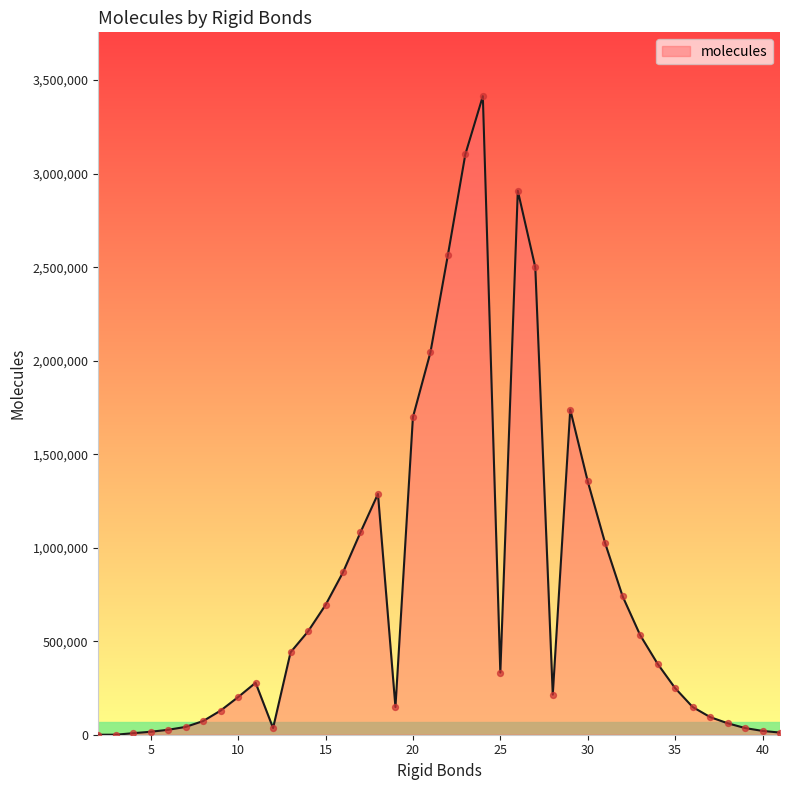

What is the maximum value shown in the chart?

3414159